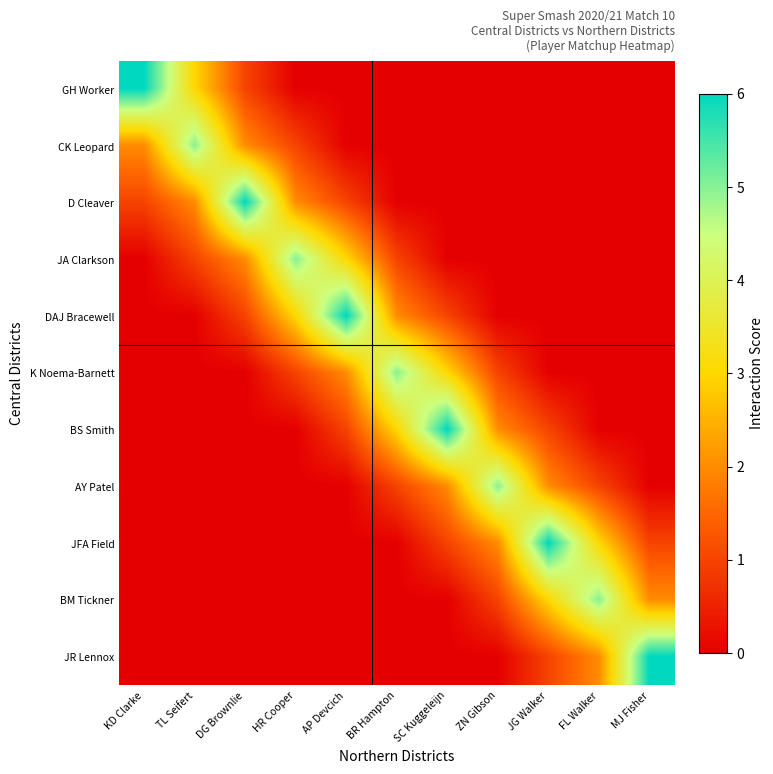

Which category has the lowest value across all series?

HR Cooper